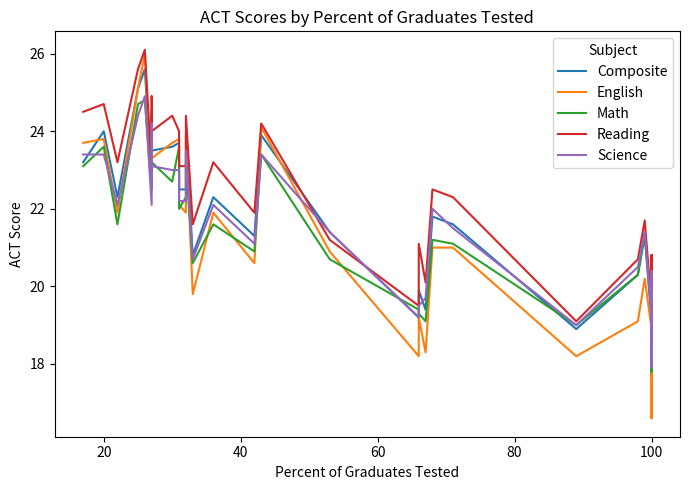

Count the number of categories in the chart.

40